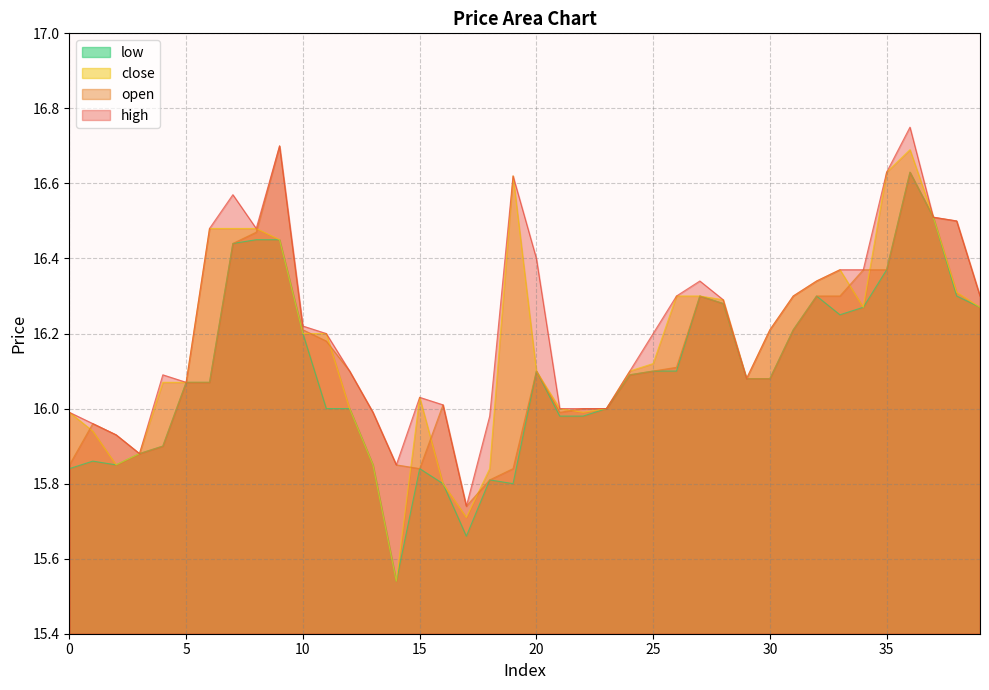

How many interior local valleys does the low series have?

5